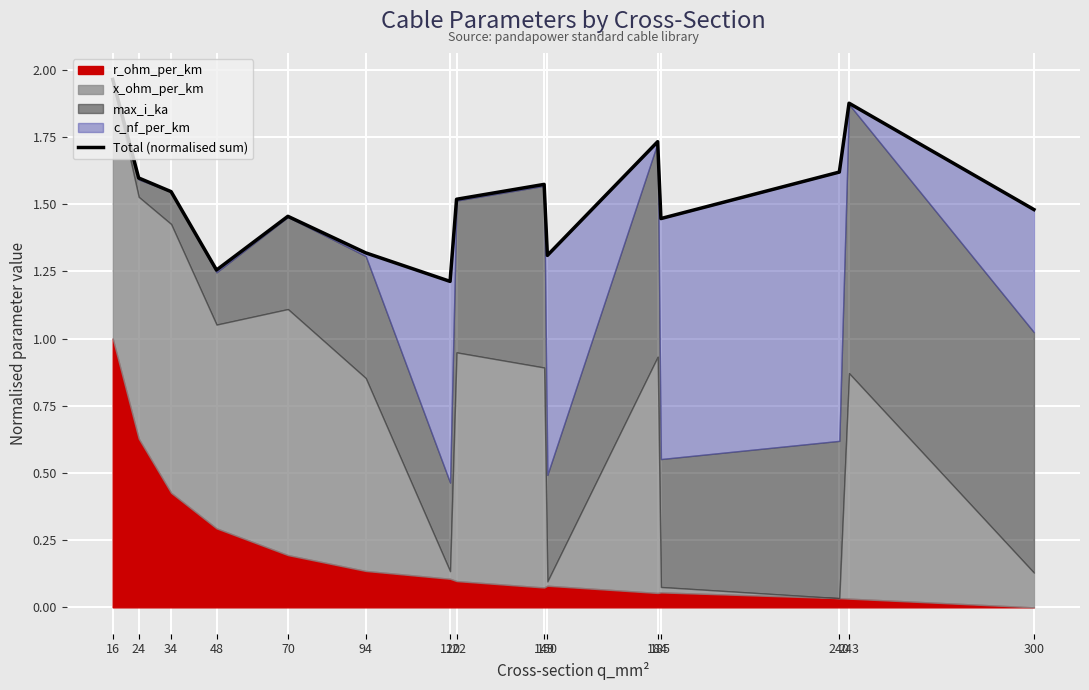

What is the change in value from 16 to 300?

-0.5